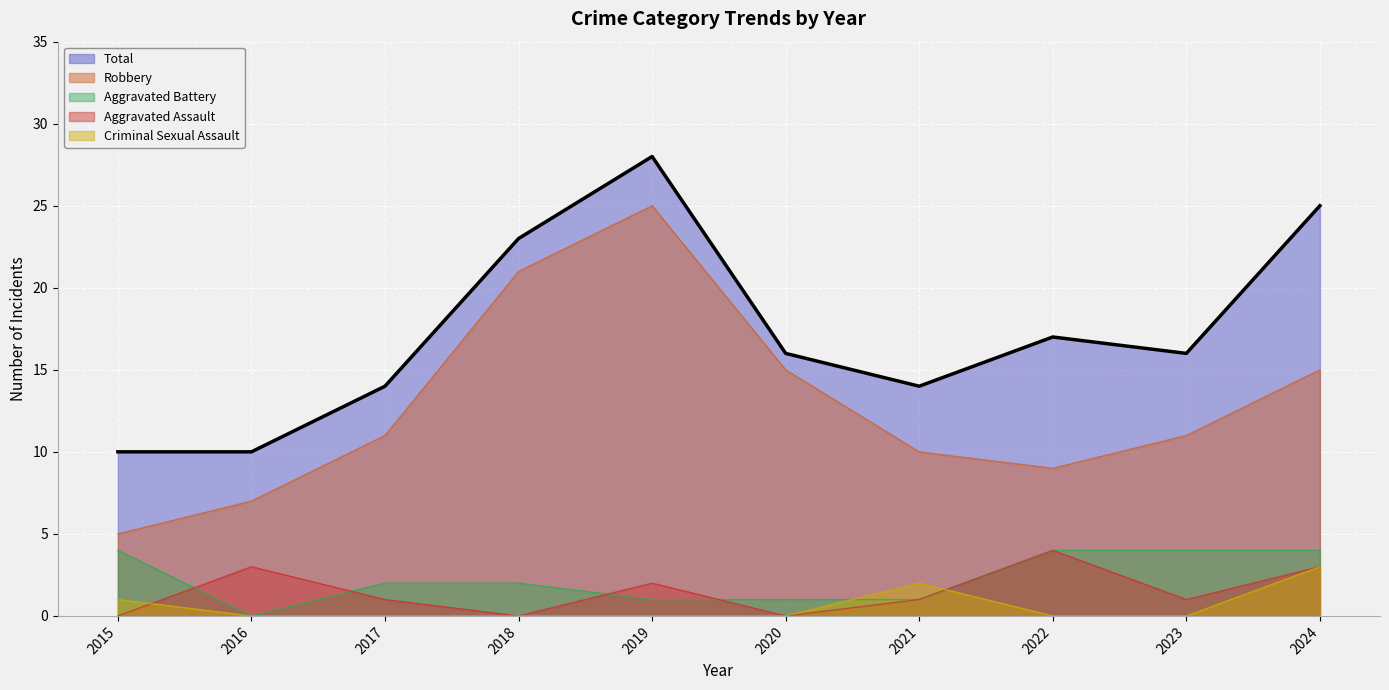

What is the highest value of the Total series?

28